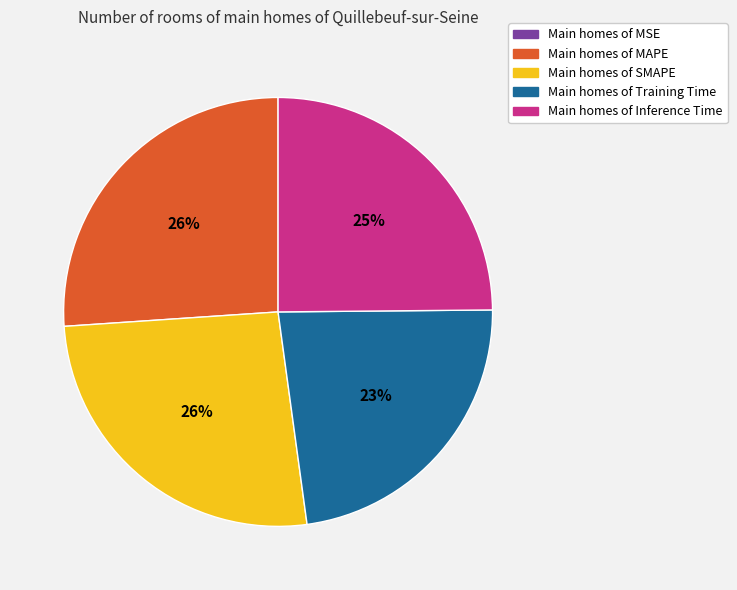

Is there any slice that represents more than half of the pie?

No